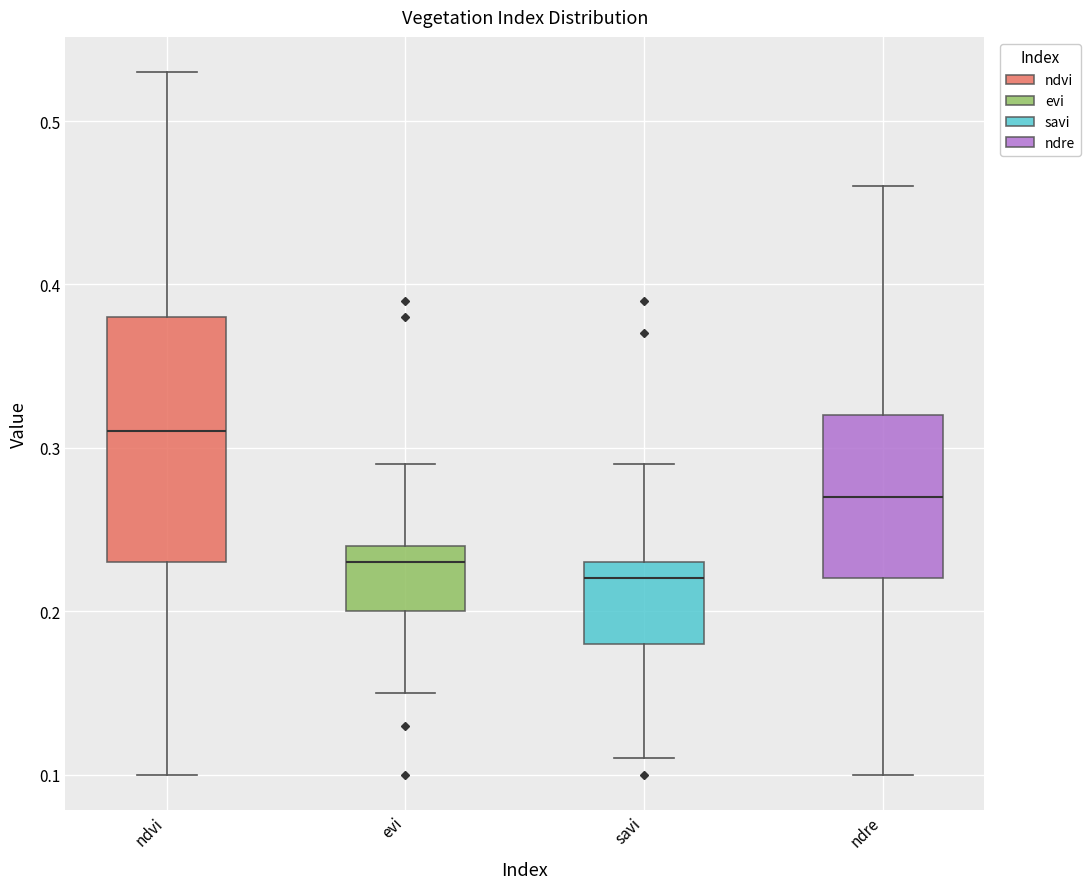

Which box is the tallest, from its lower edge to its upper edge?

ndvi